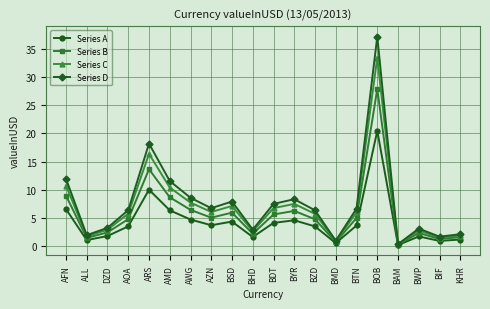

Where does the Series D series first go above 6?

AFN